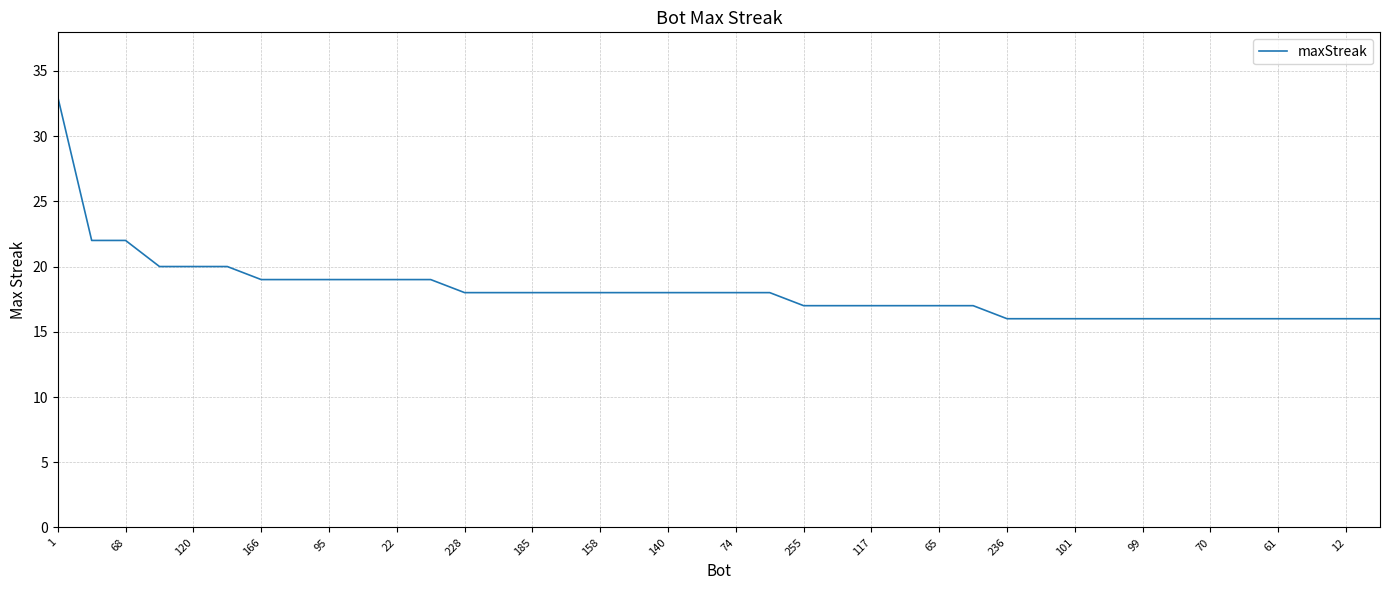

What is the difference between the maximum and minimum values?

17